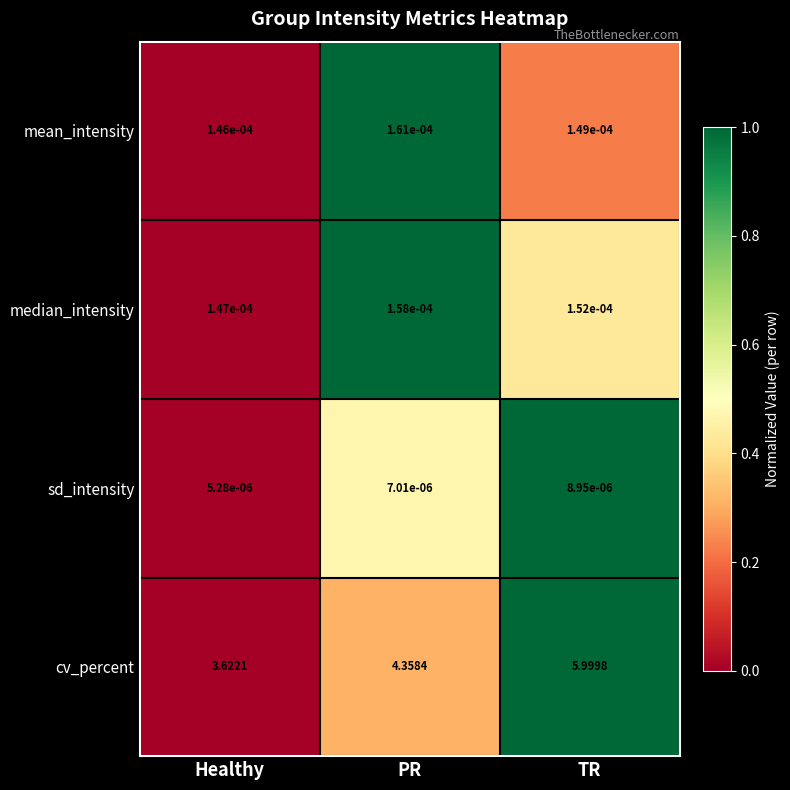

How many categories are shown in the chart?

3